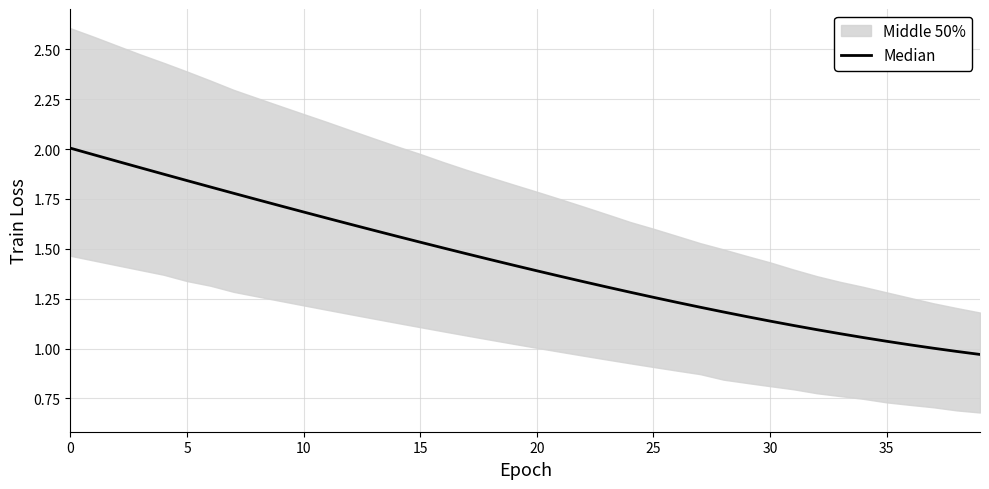

Count the number of values greater than 1.

38